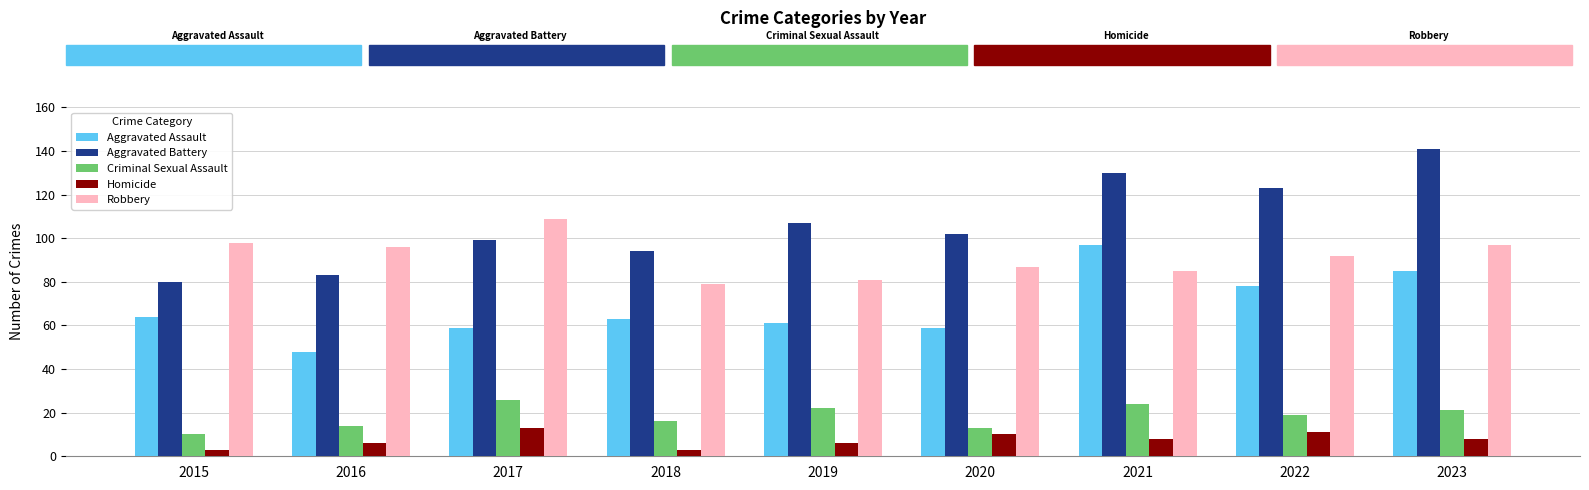

Between 2015 and 2017, which series saw the biggest shift?

Aggravated Battery